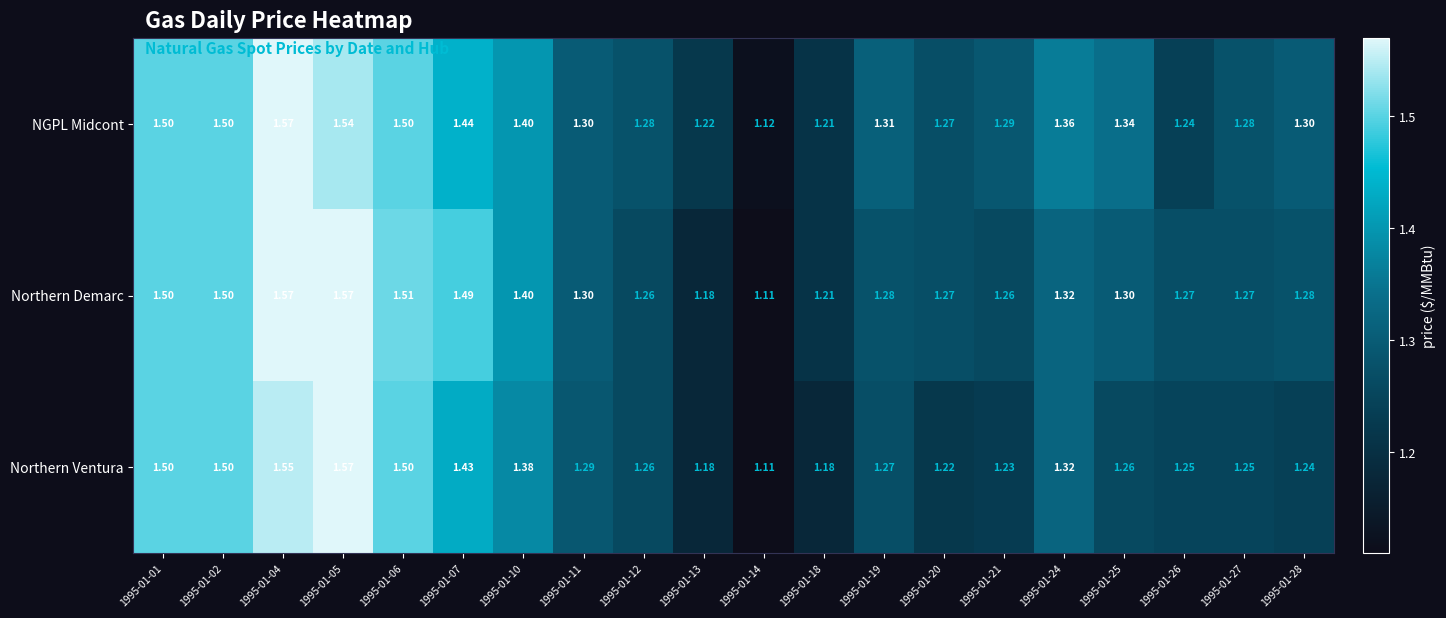

At which category does the chart reach its minimum across all series?

1995-01-14